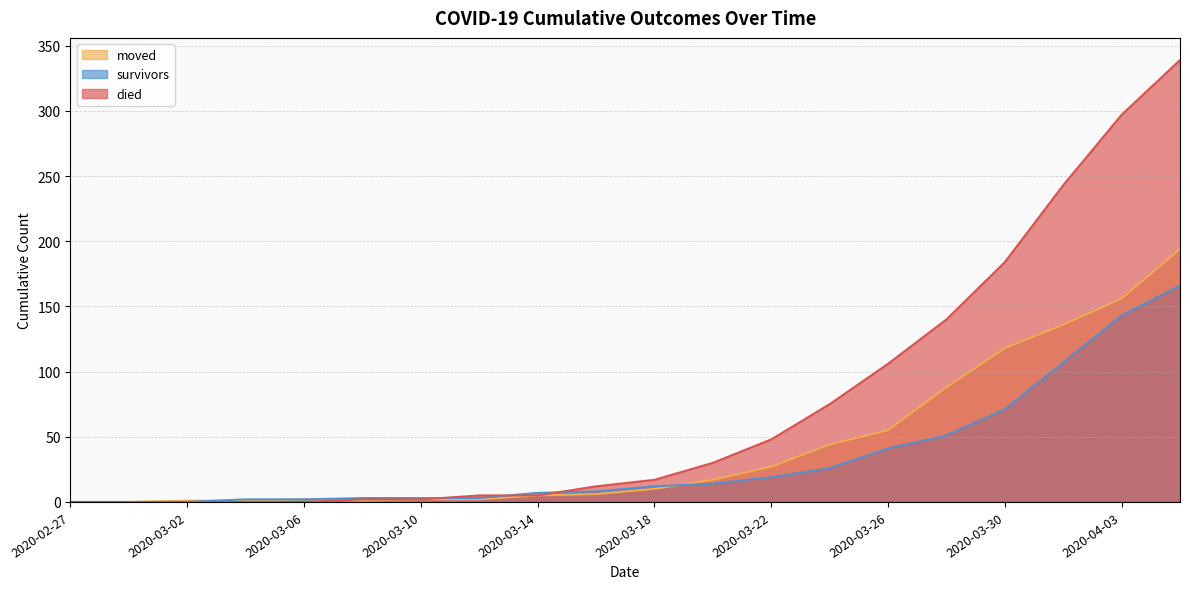

At which category is the sum across all series the highest?

2020-04-05